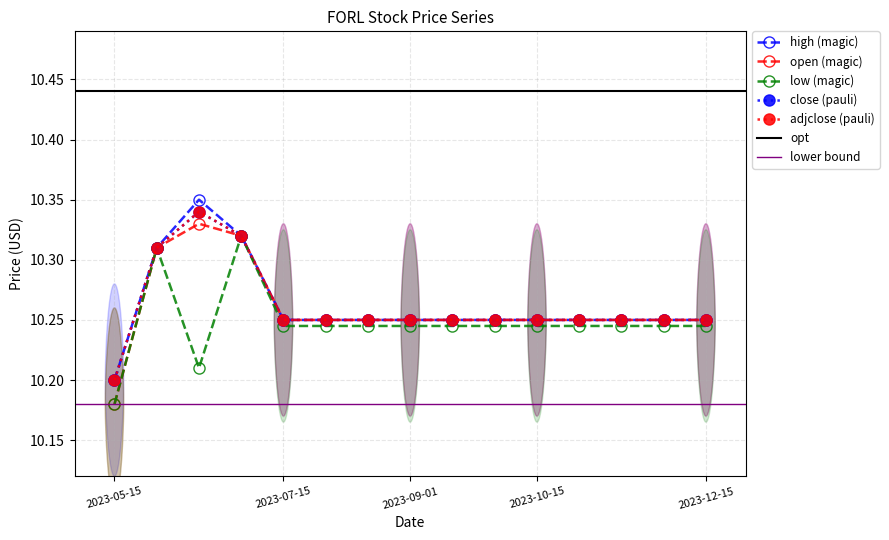

Is it true that close equals 3.4 at 2023-05-15?

False